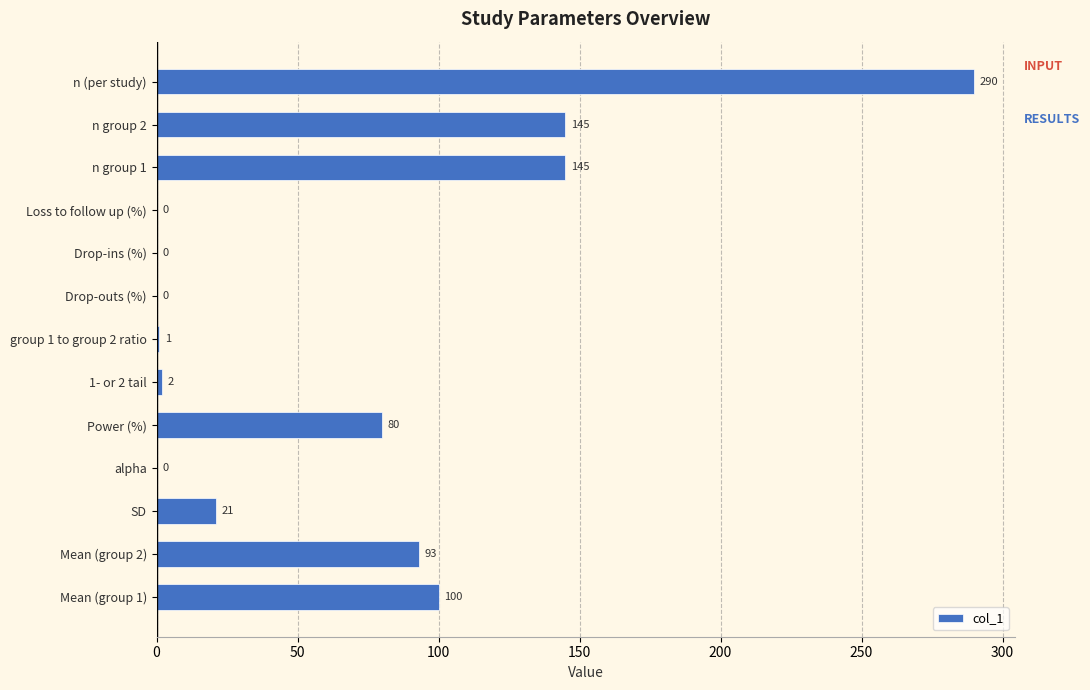

Are the bars horizontal?

Yes